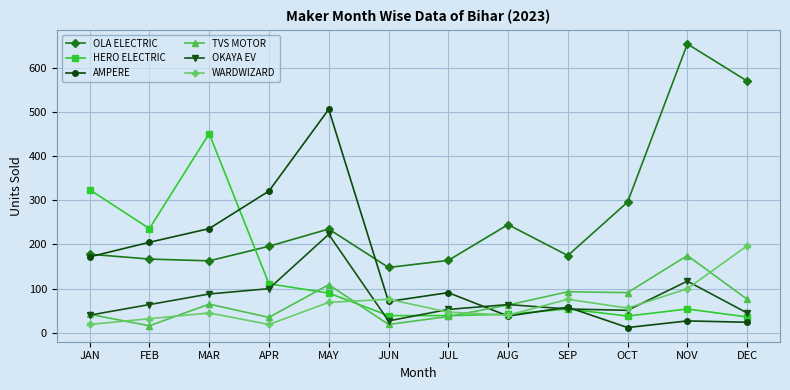

Which series has the largest total across all categories?

OLA ELECTRIC